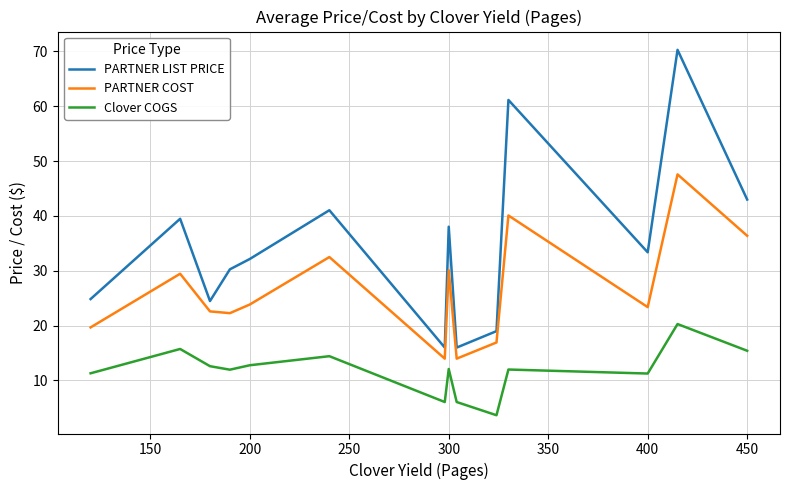

What is the difference between the maximum and minimum values in the PARTNER COST series?

33.6